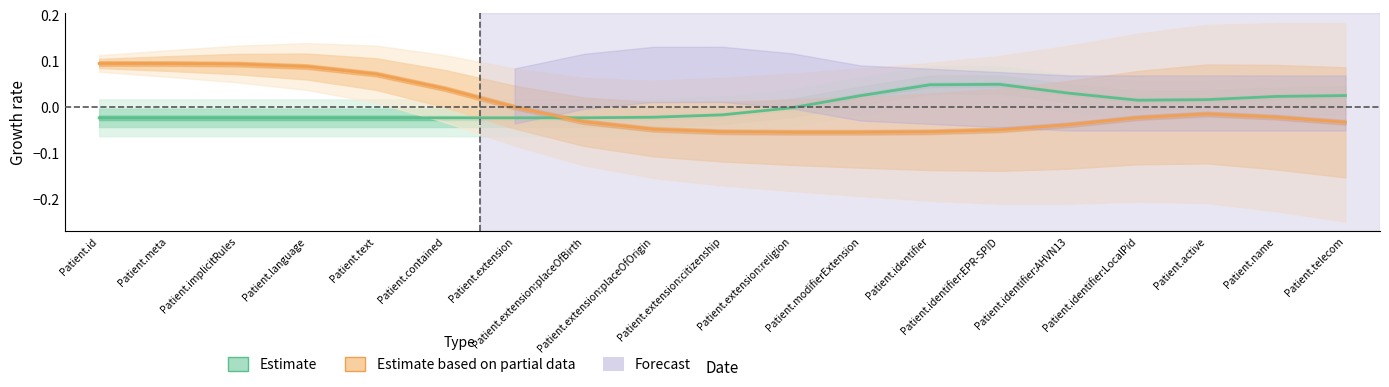

Is it true that Estimate based on partial data equals -0.1 at Patient.identifier?

True